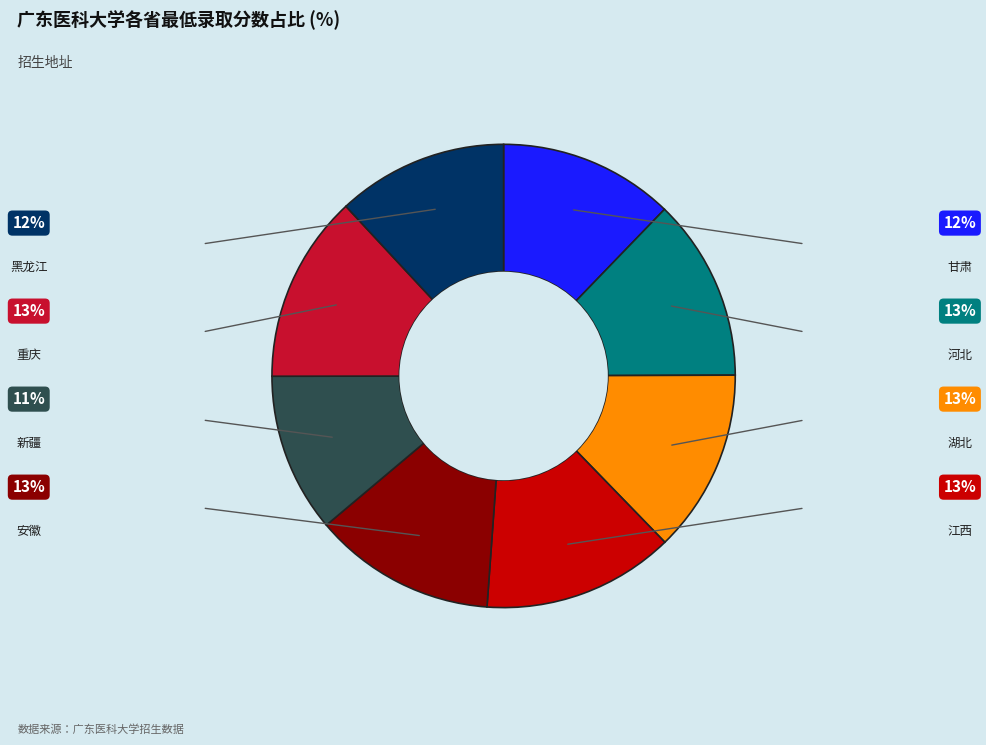

How many segments does this pie chart have?

8